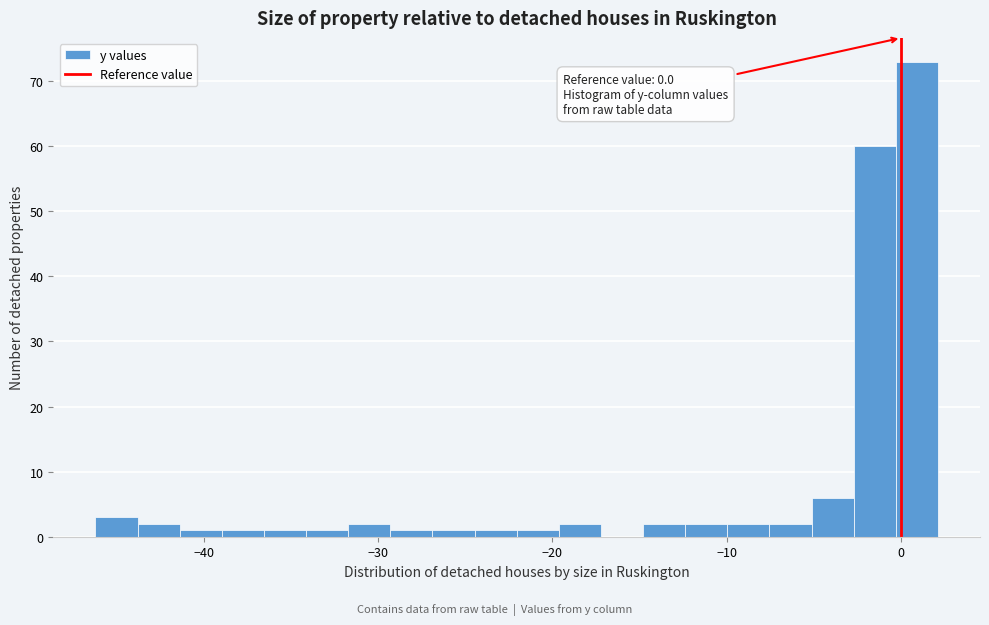

Read against the x-axis, roughly where is the centre of the tallest bar?

1